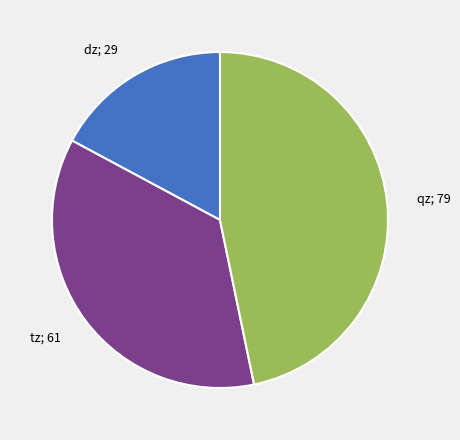

Which has a higher value, tz; 61 or qz; 79?

qz; 79